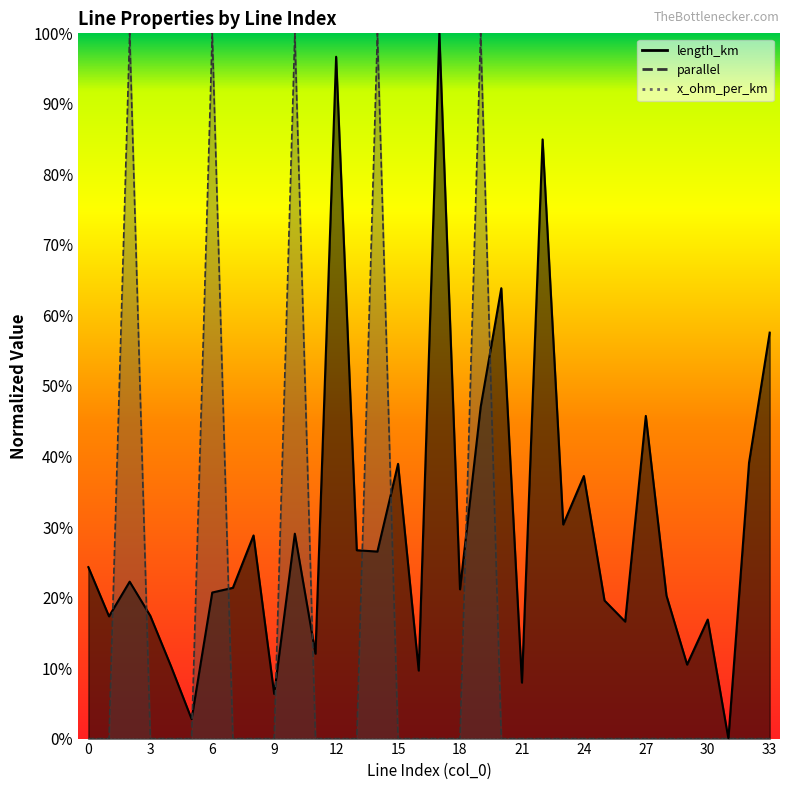

Where is the first local maximum for length_km?

2